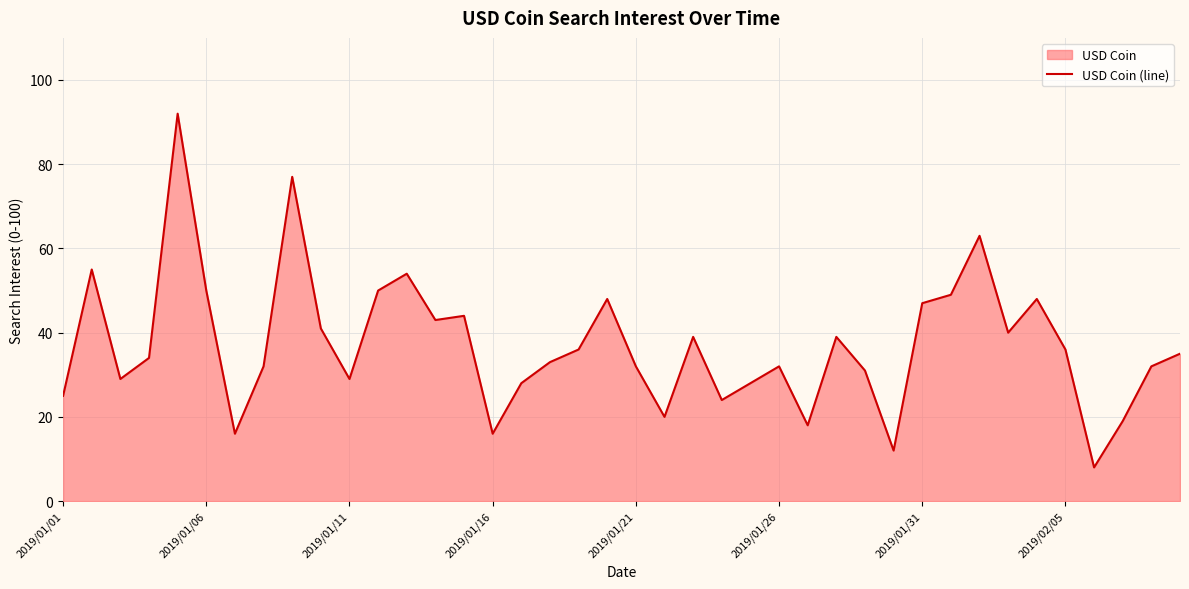

Reading left to right, what are all the values shown in this chart?

25	55	29	34	92	50	16	32	77	41	29	50	54	43	44	16	28	33	36	48	32	20	39	24	28	32	18	39	31	12	47	49	63	40	48	36	8	19	32	35